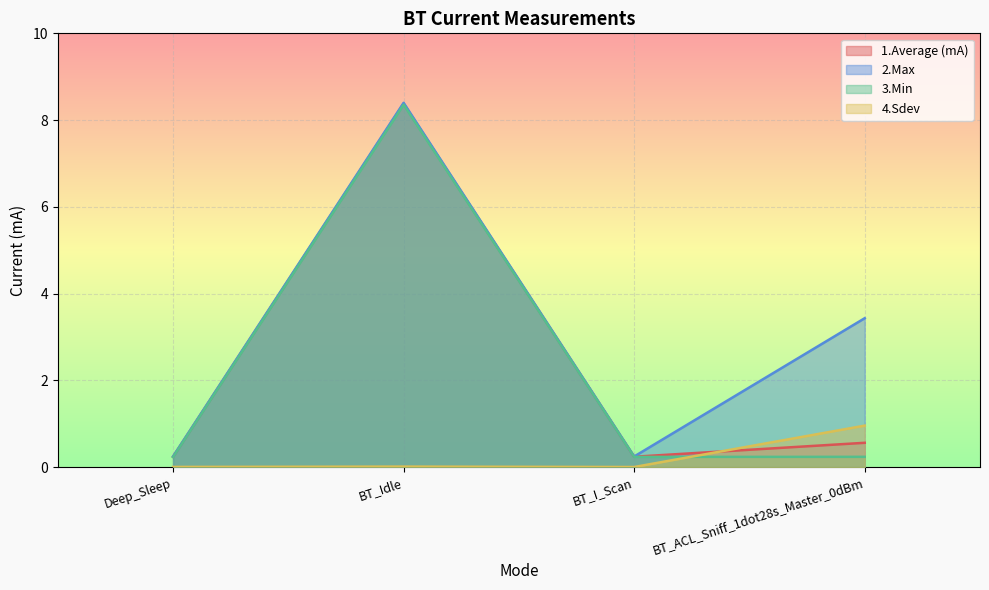

What is the label of the 3rd point from the right?

BT_Idle